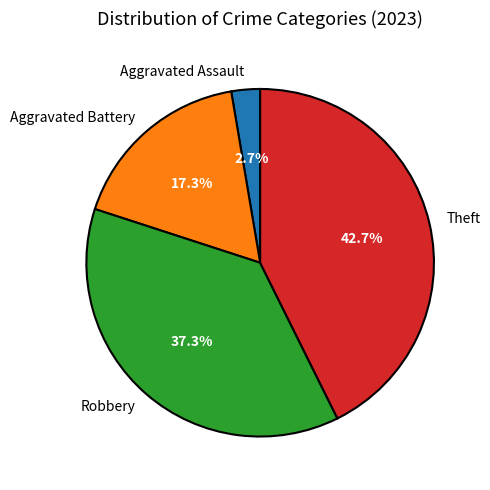

To the nearest percent, what portion does Aggravated Battery represent?

17%